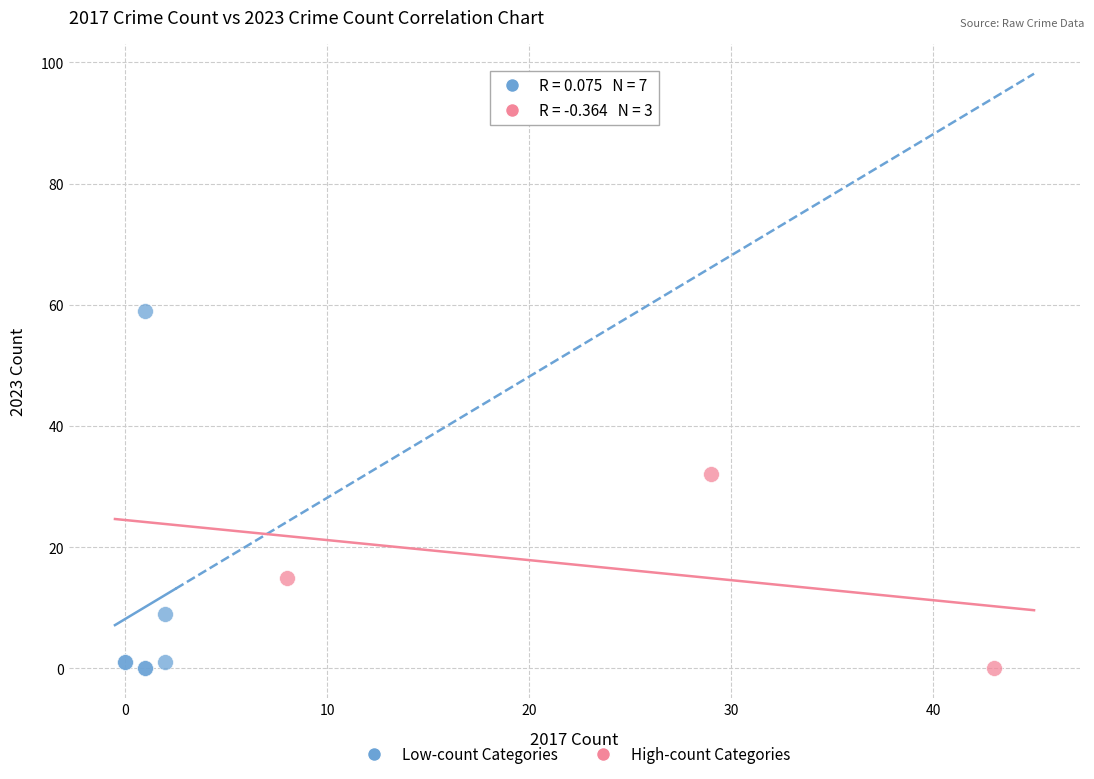

Which series has the largest Y range (max minus min)?

Low-count Categories